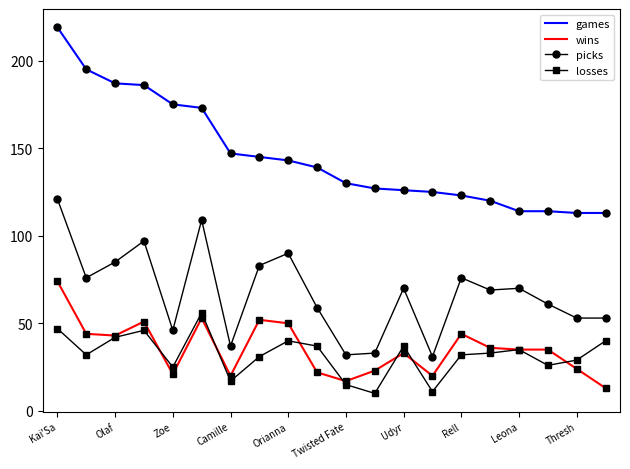

Which series has the largest total across all categories?

games